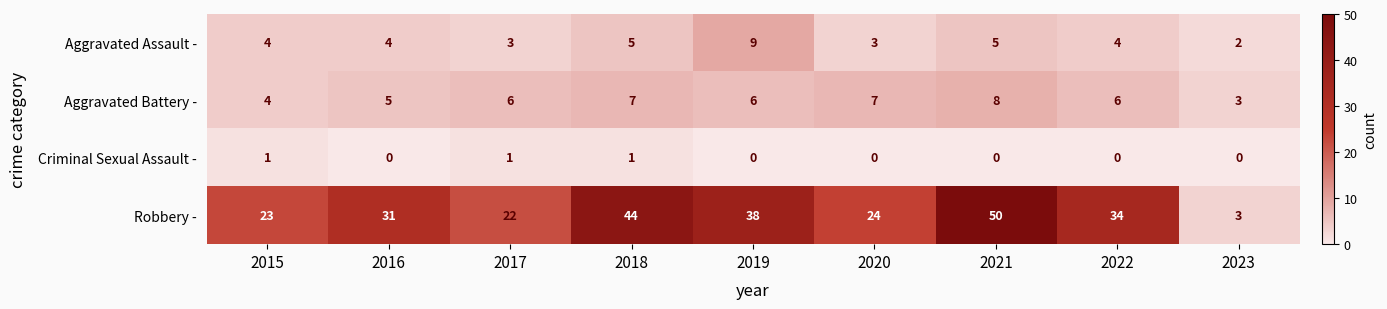

At which category is the sum across all series the highest?

2021